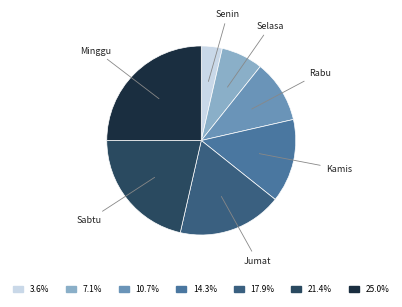

How many slices are in this pie chart?

7